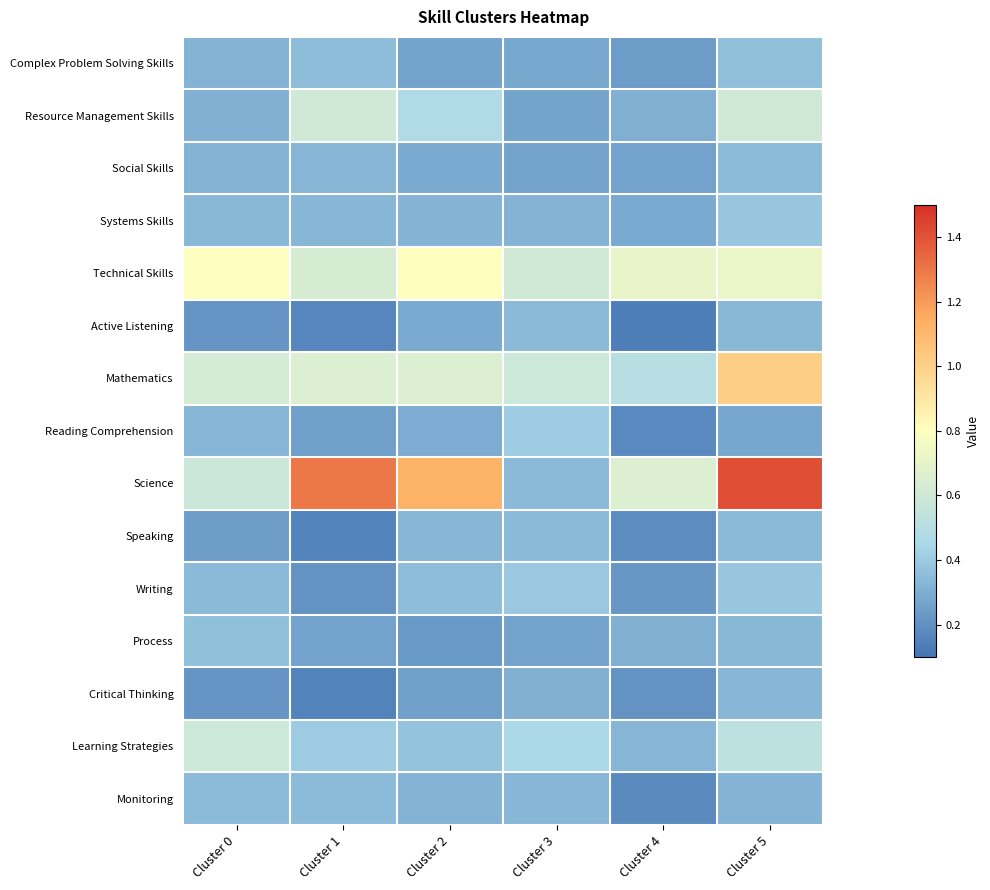

At Cluster 4, list the series in order from largest to smallest.

Technical Skills, Science, Mathematics, Learning Strategies, Process, Resource Management Skills, Systems Skills, Social Skills, Complex Problem Solving Skills, Writing, Critical Thinking, Speaking, Monitoring, Reading Comprehension, Active Listening